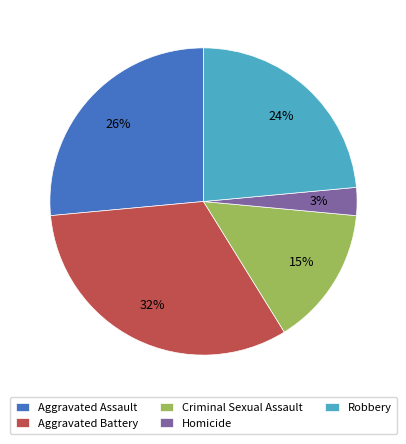

Rank the categories by value from lowest to highest.

Homicide, Criminal Sexual Assault, Robbery, Aggravated Assault, Aggravated Battery